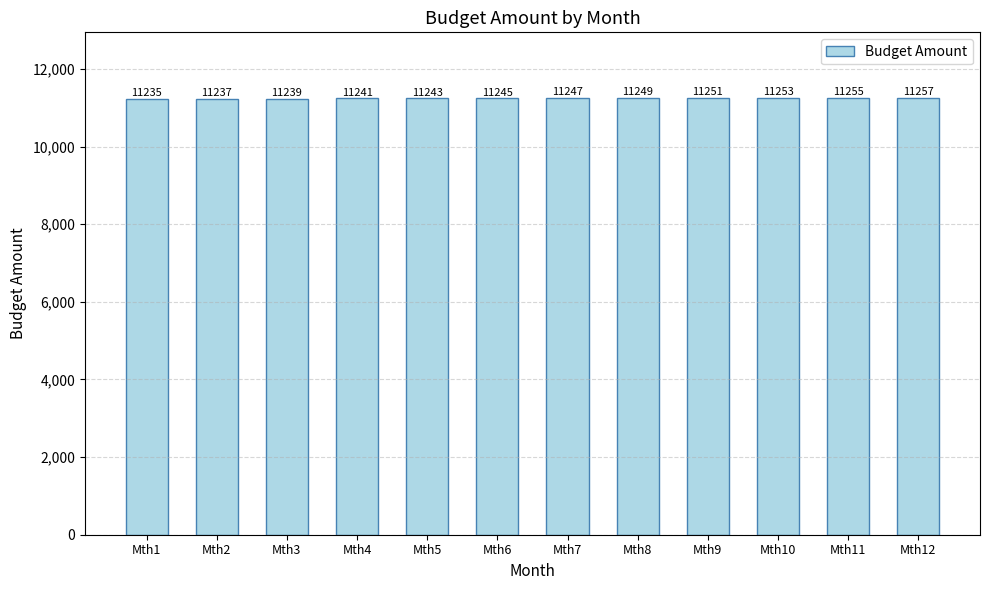

What is the ratio of the value at Mth6 to the value at Mth7?

1.0